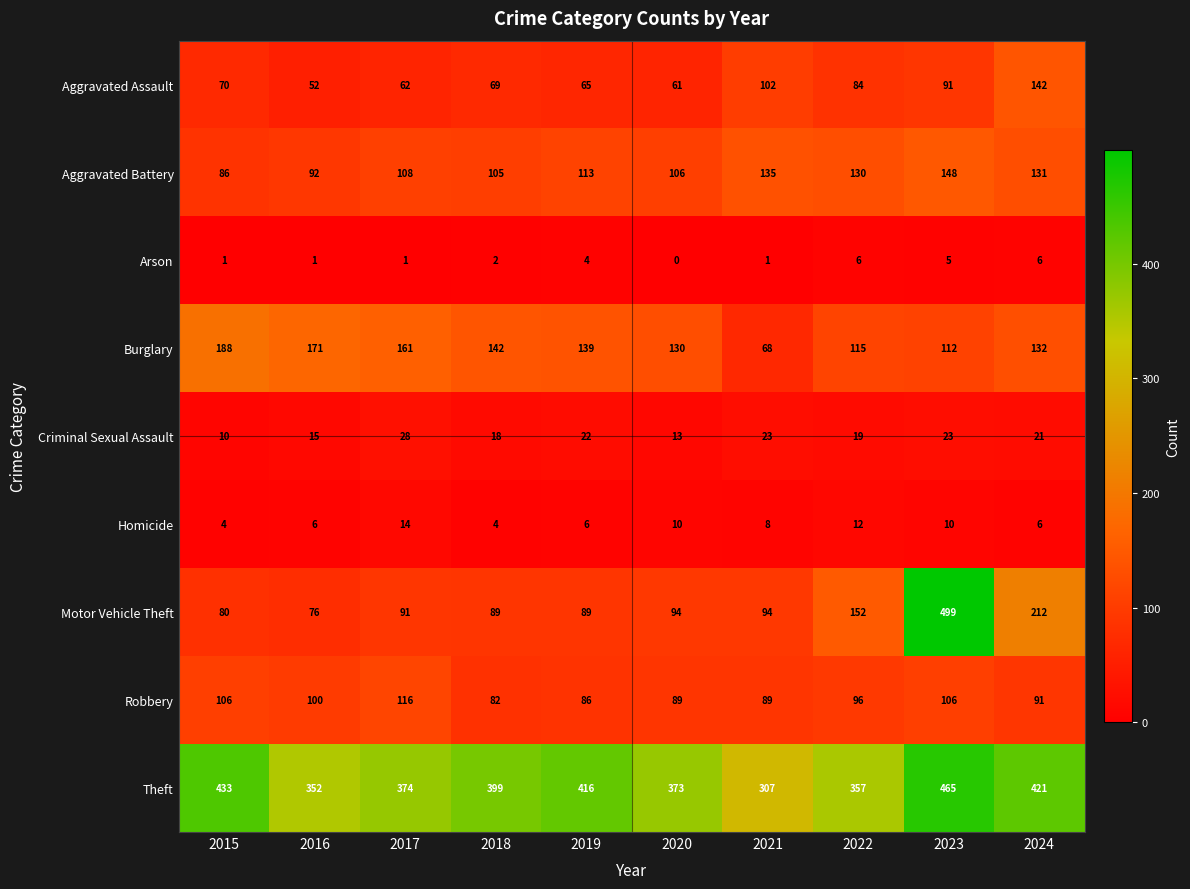

How many data points does each series have?

10